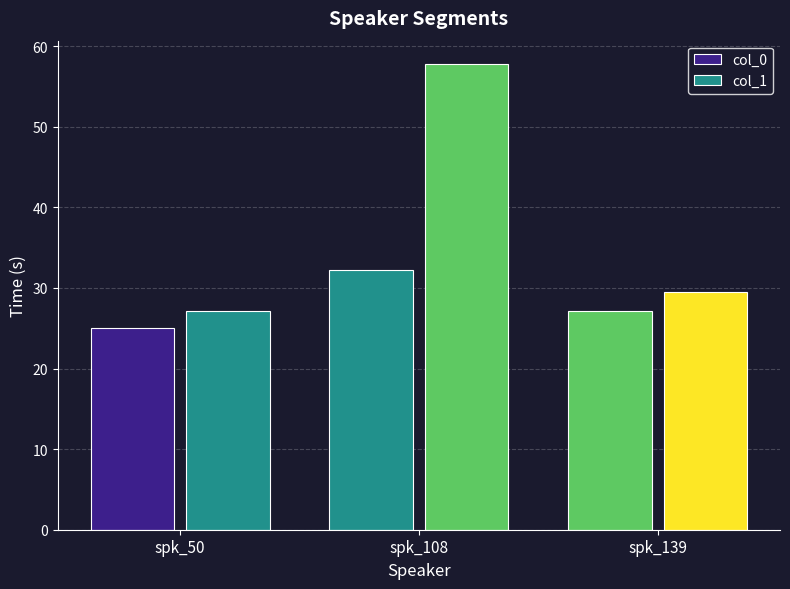

How many bars are there in each group?

2